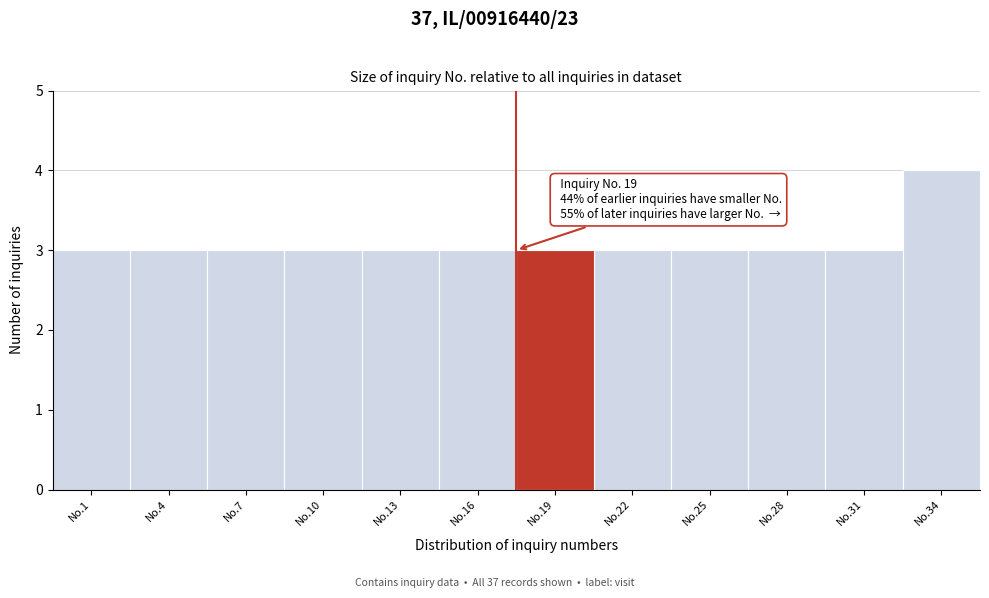

Reading left to right, extract all data points from this chart.

No.1=3	No.4=3	No.7=3	No.10=3	No.13=3	No.16=3	No.19=3	No.22=3	No.25=3	No.28=3	No.31=3	No.34=4